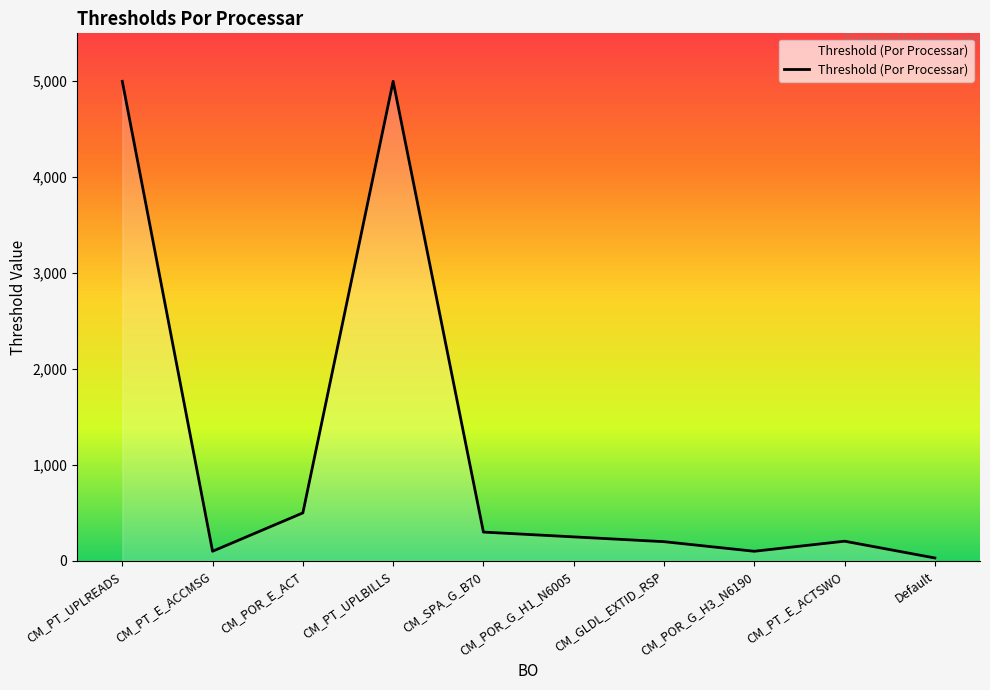

What is the maximum value shown in the chart?

5000